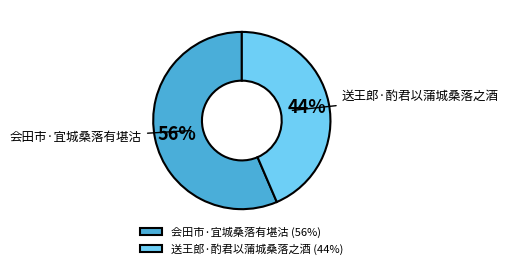

Which slice is the smallest?

送王郎·酌君以蒲城桑落之酒